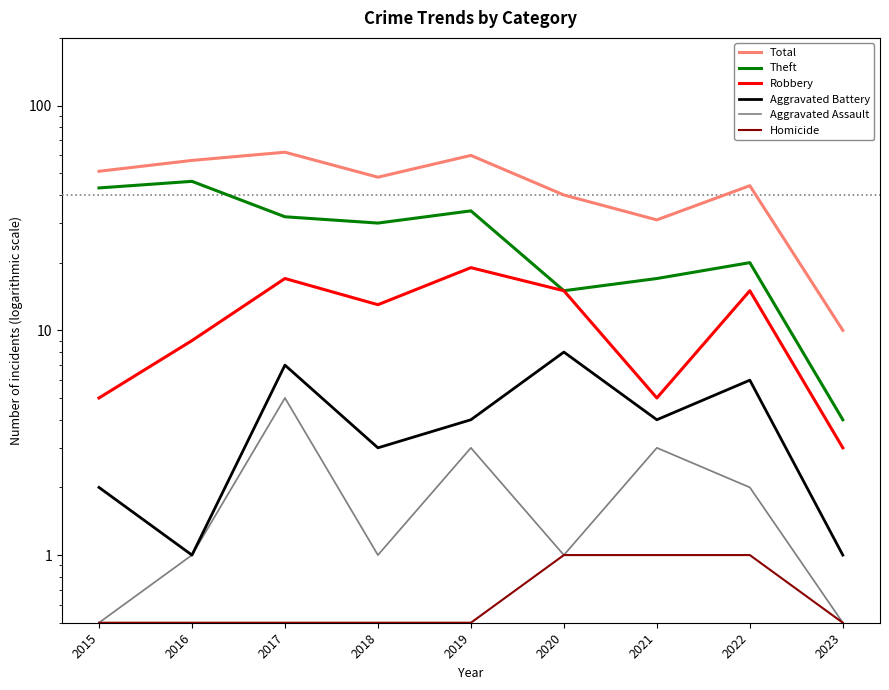

The Homicide series shows 0.3 at 2017. True or false?

False